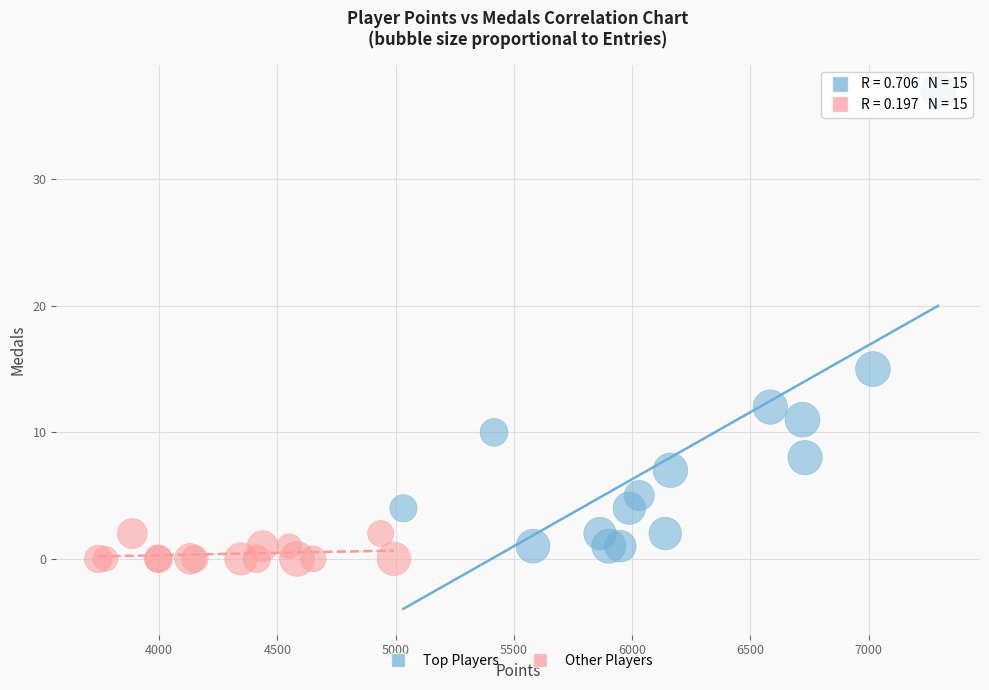

Which series reaches the maximum Y coordinate?

Top Players